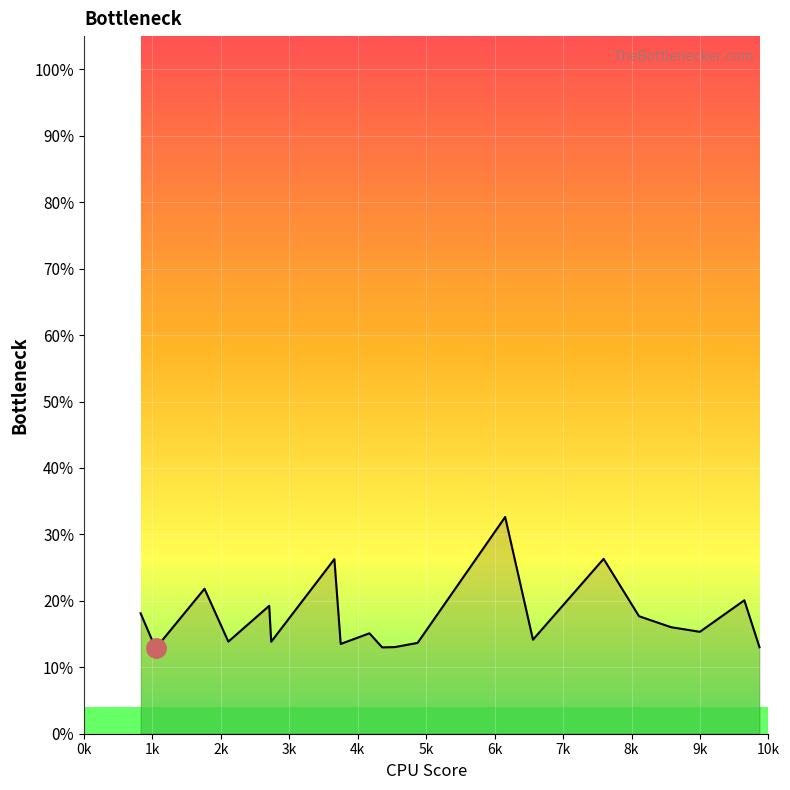

What is the greatest value displayed?

32.6